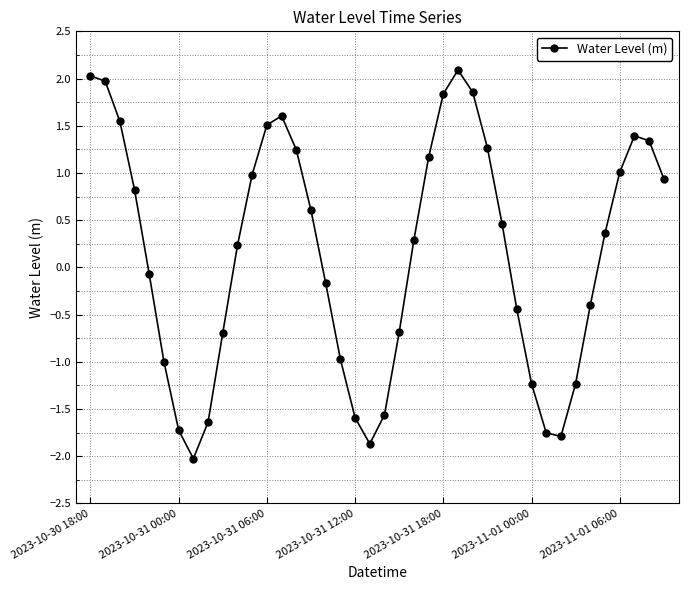

How many lines are shown in the chart?

1